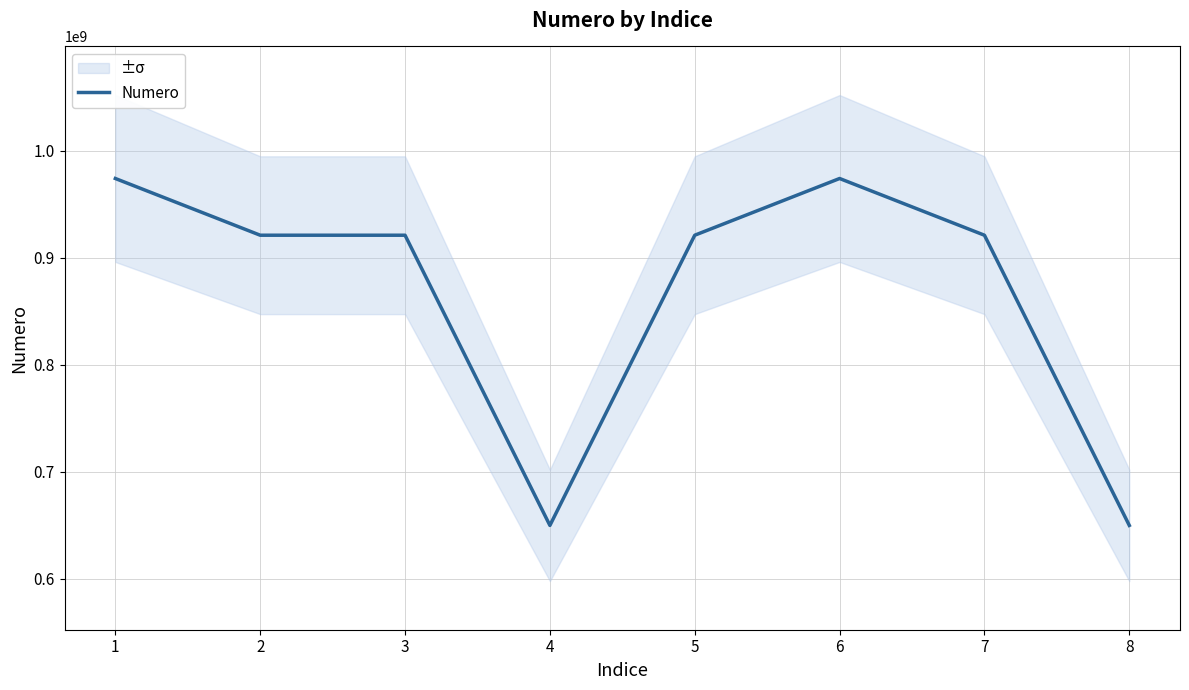

How many lines are shown in the chart?

1